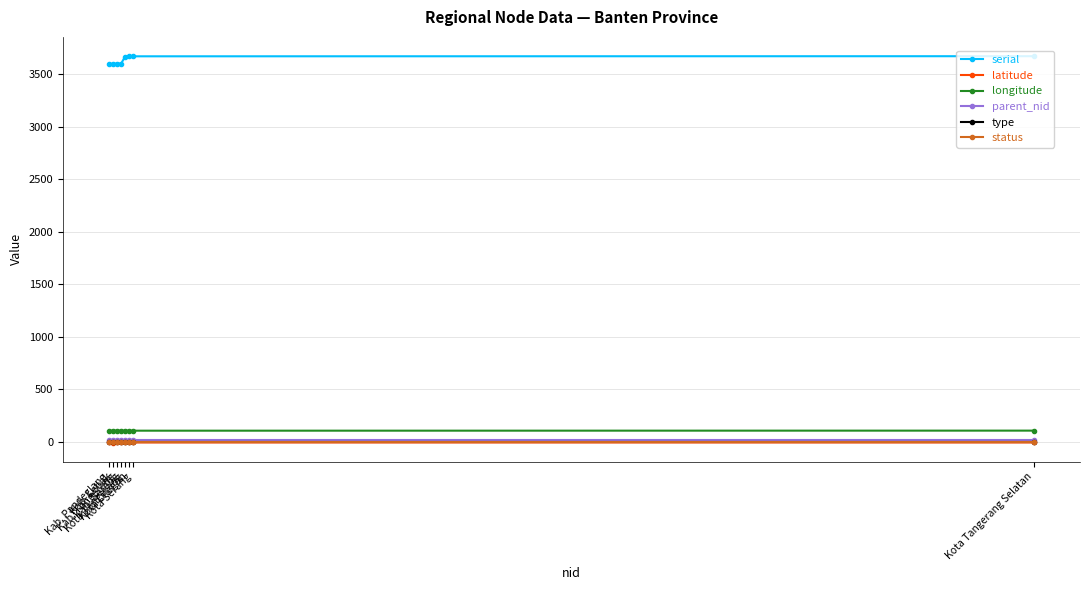

How many categories are shown in the chart?

8